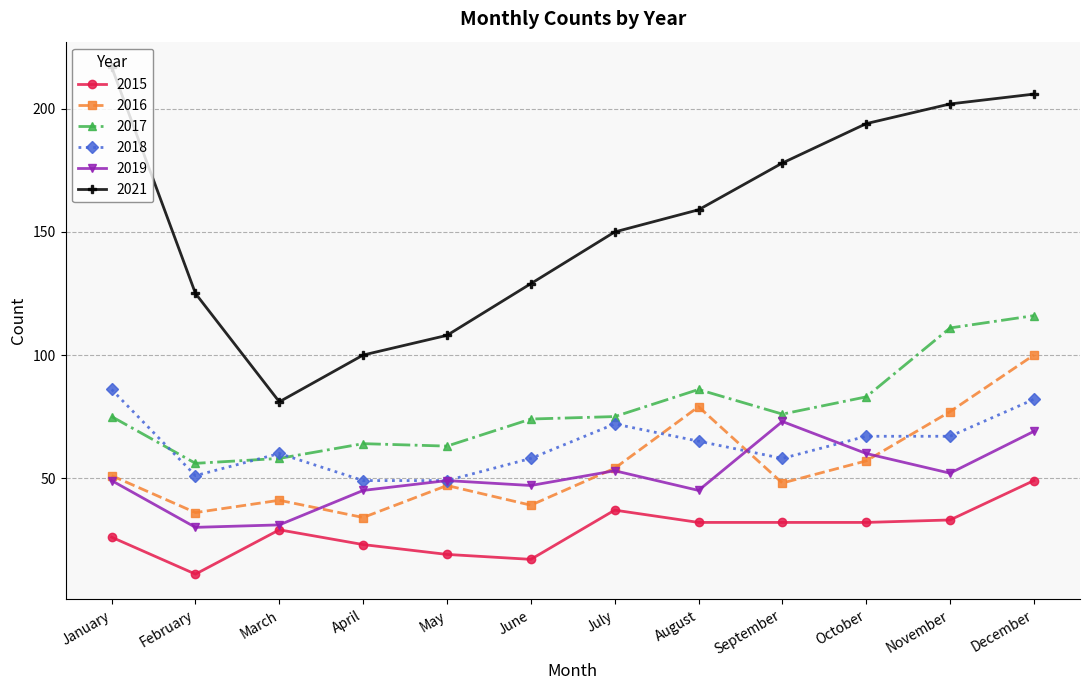

Does the chart have visible grid lines?

Yes